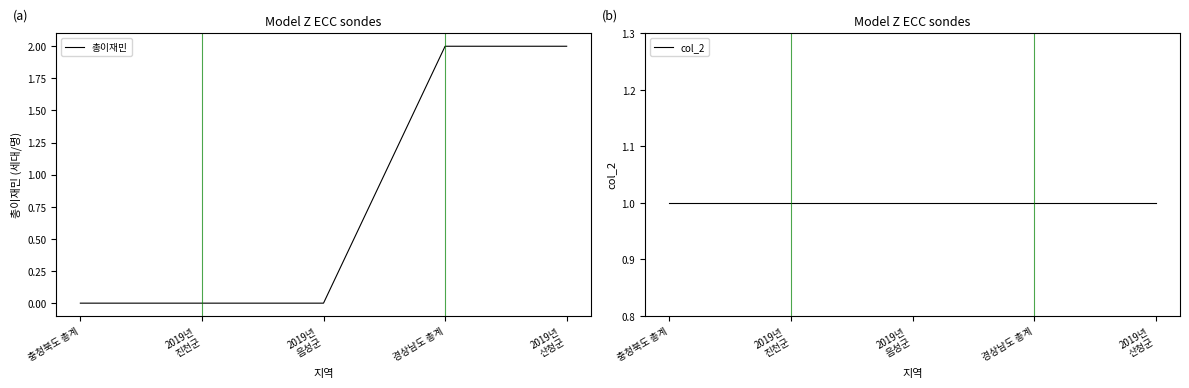

True or false: col_2 has more than 2 points higher than both neighbors.

False